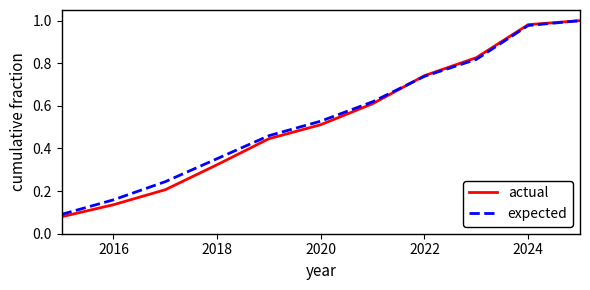

Which series has the largest range (max minus min)?

actual